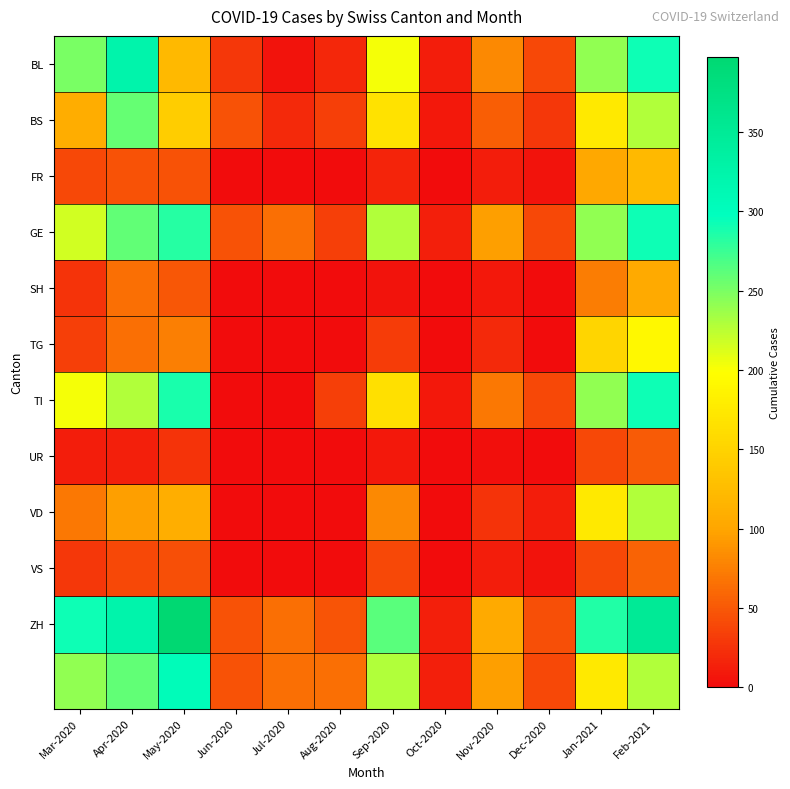

Which series has the largest total across all categories?

ZH